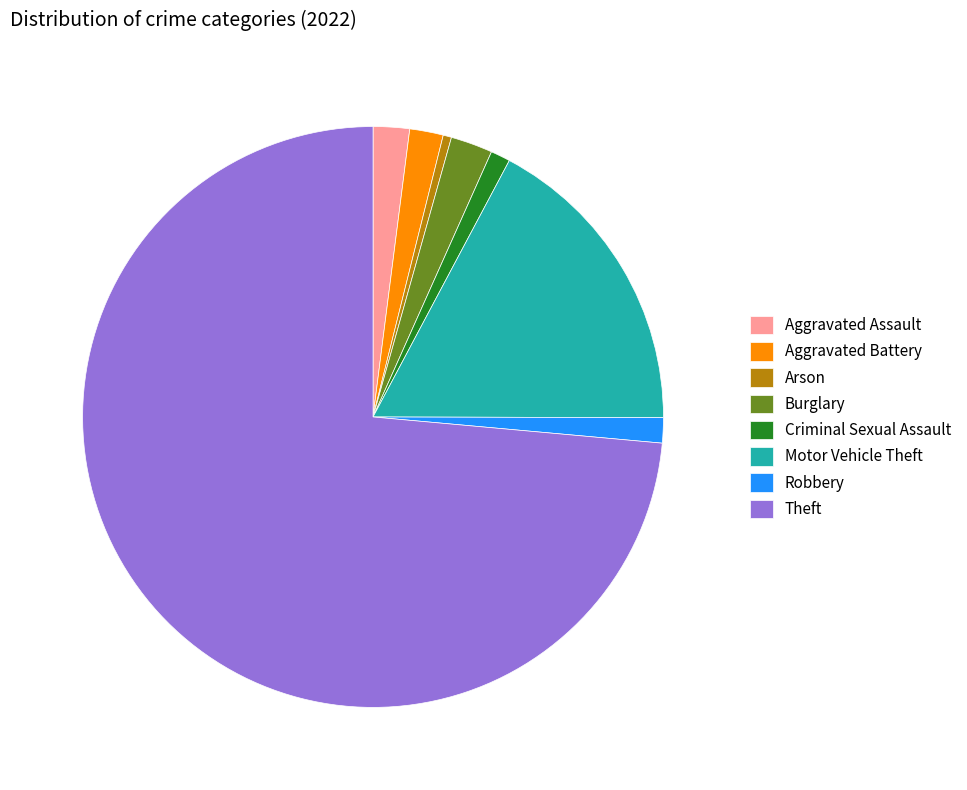

Which category has the biggest portion of the pie?

Theft